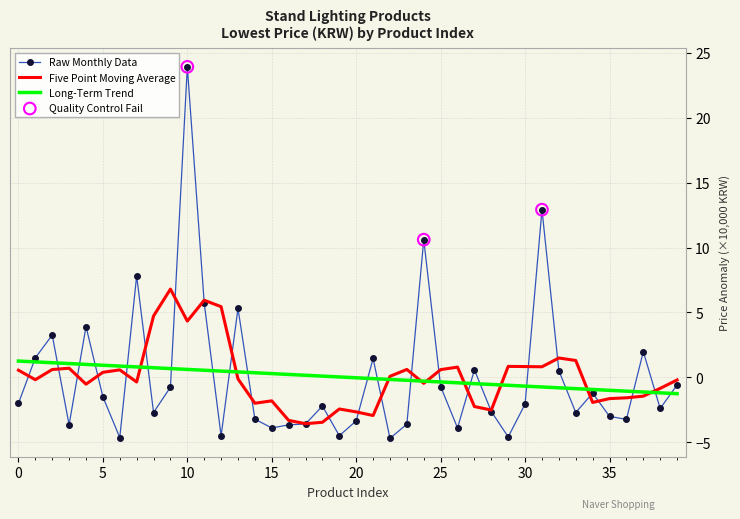

List the series in order of their peak value, lowest first.

Long-Term Trend, Five Point Moving Average, Raw Monthly Data